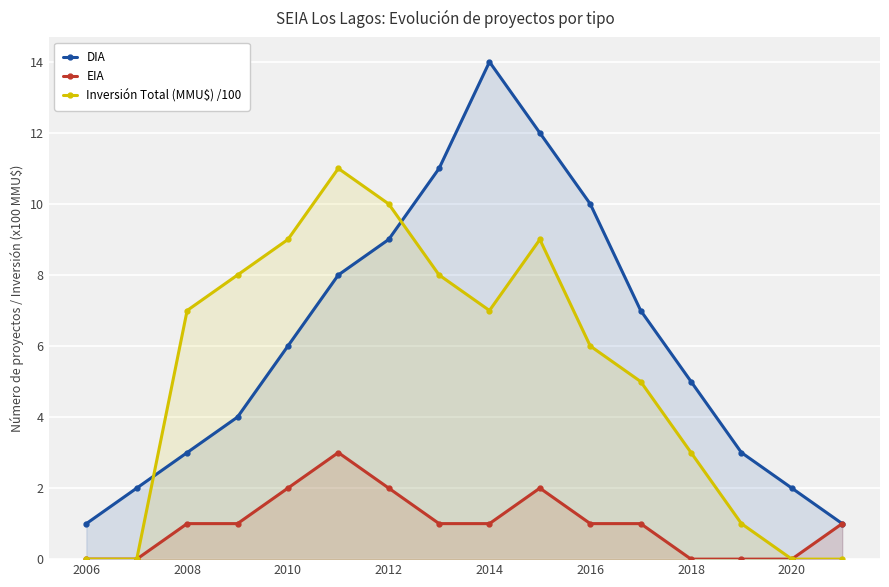

Reading right to left, what are all the values shown in this chart?

DIA: 1	2	3	5	7	10	12	14	11	9	8	6	4	3	2	1
EIA: 1	0	0	0	1	1	2	1	1	2	3	2	1	1	0	0
Inversión Total (MMU$) /100: 0	0	1	3	5	6	9	7	8	10	11	9	8	7	0	0